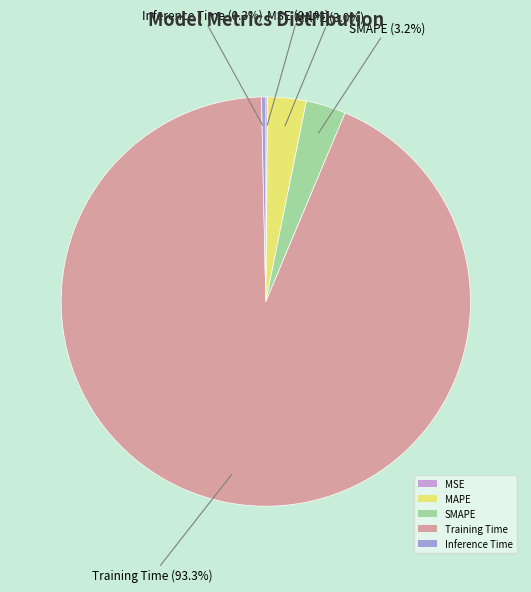

What is the change in value from SMAPE to Inference Time?

-0.1